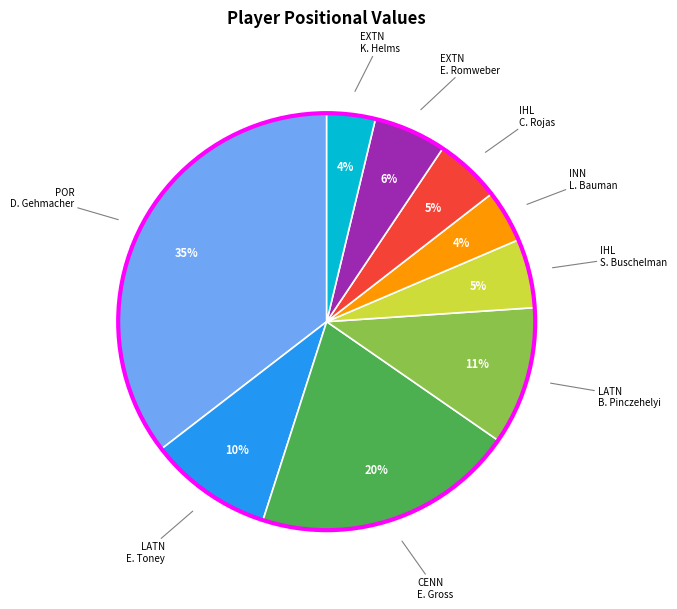

Is there a majority slice in this chart?

No